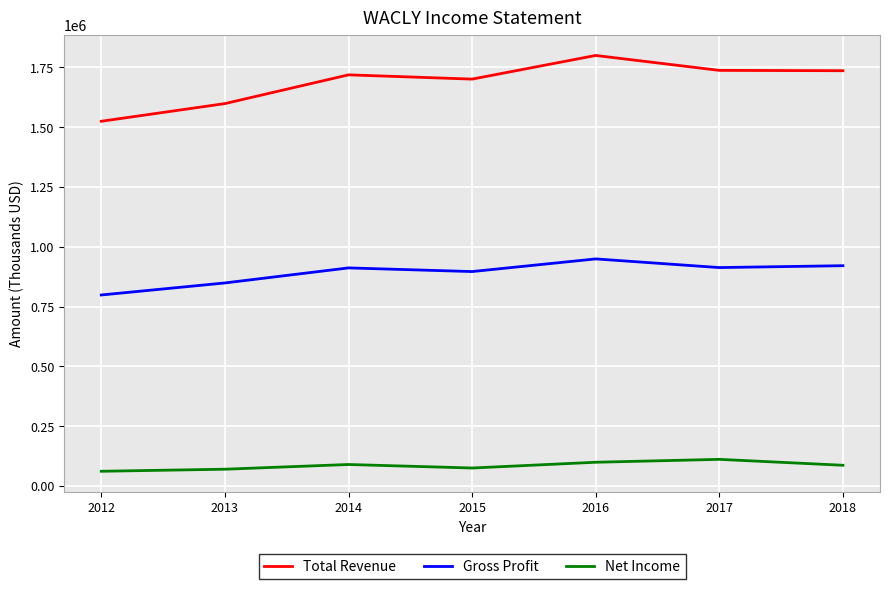

At which category does Gross Profit reach its first local valley?

2015